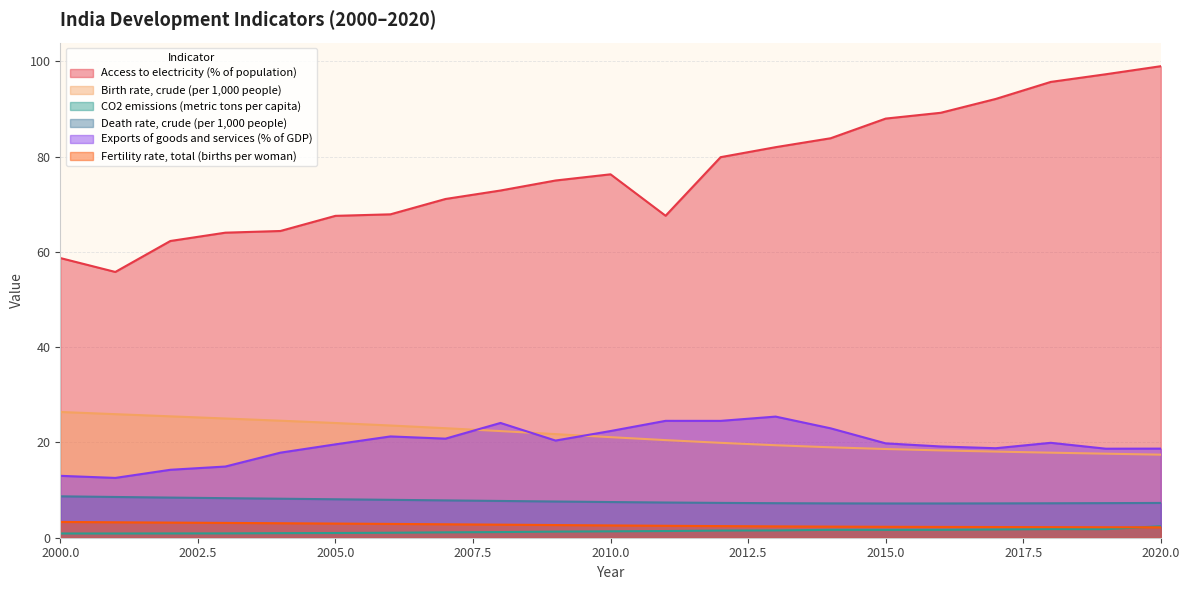

At which category does Exports of goods and services (% of GDP) reach its first local valley?

2001